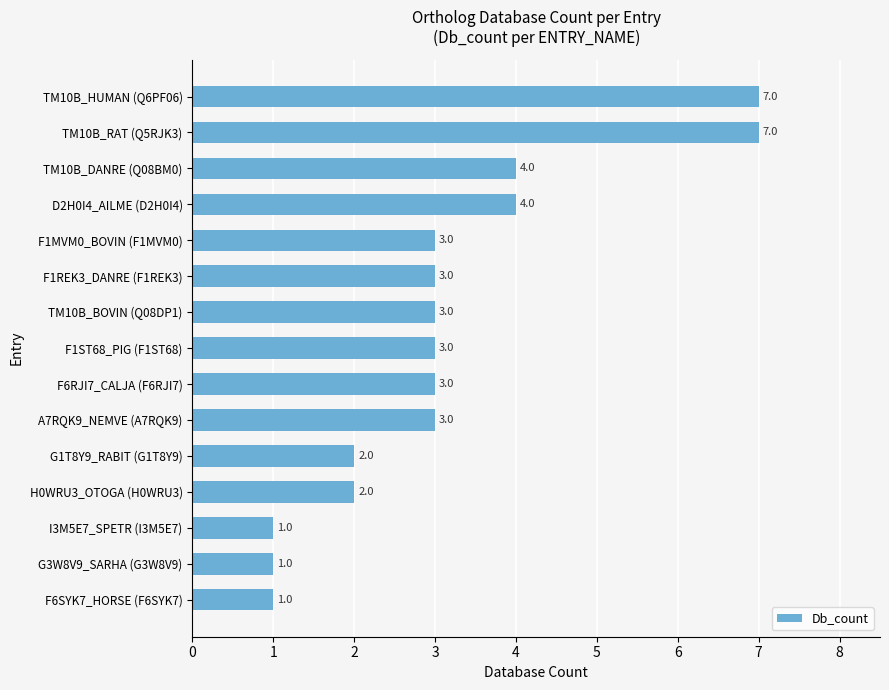

What is the change in value from TM10B_RAT (Q5RJK3) to F1MVM0_BOVIN (F1MVM0)?

-4